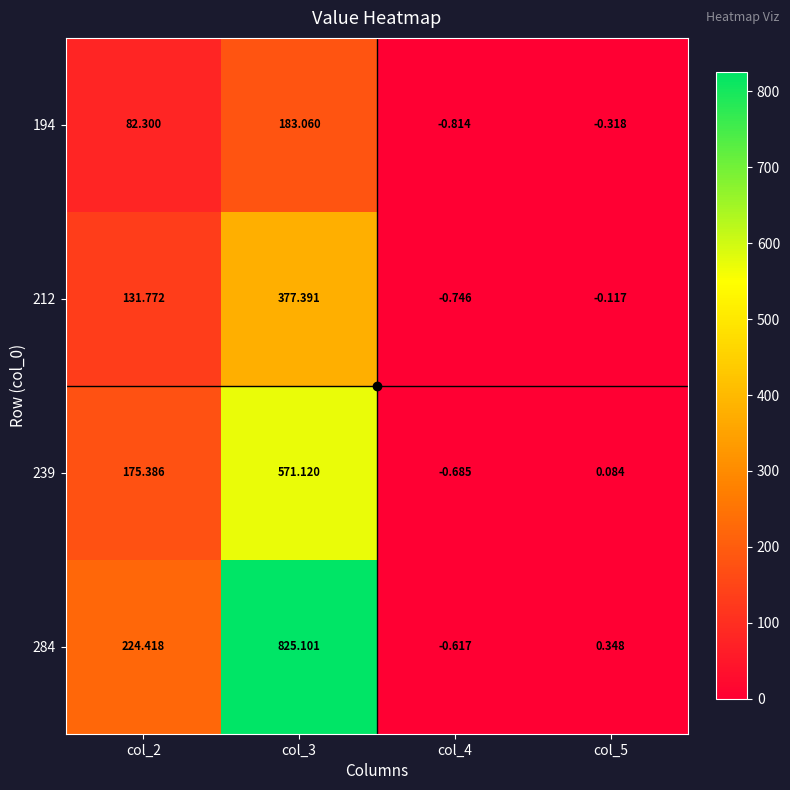

Is the value of 284 at col_2 greater than the value of 212 at col_5?

Yes